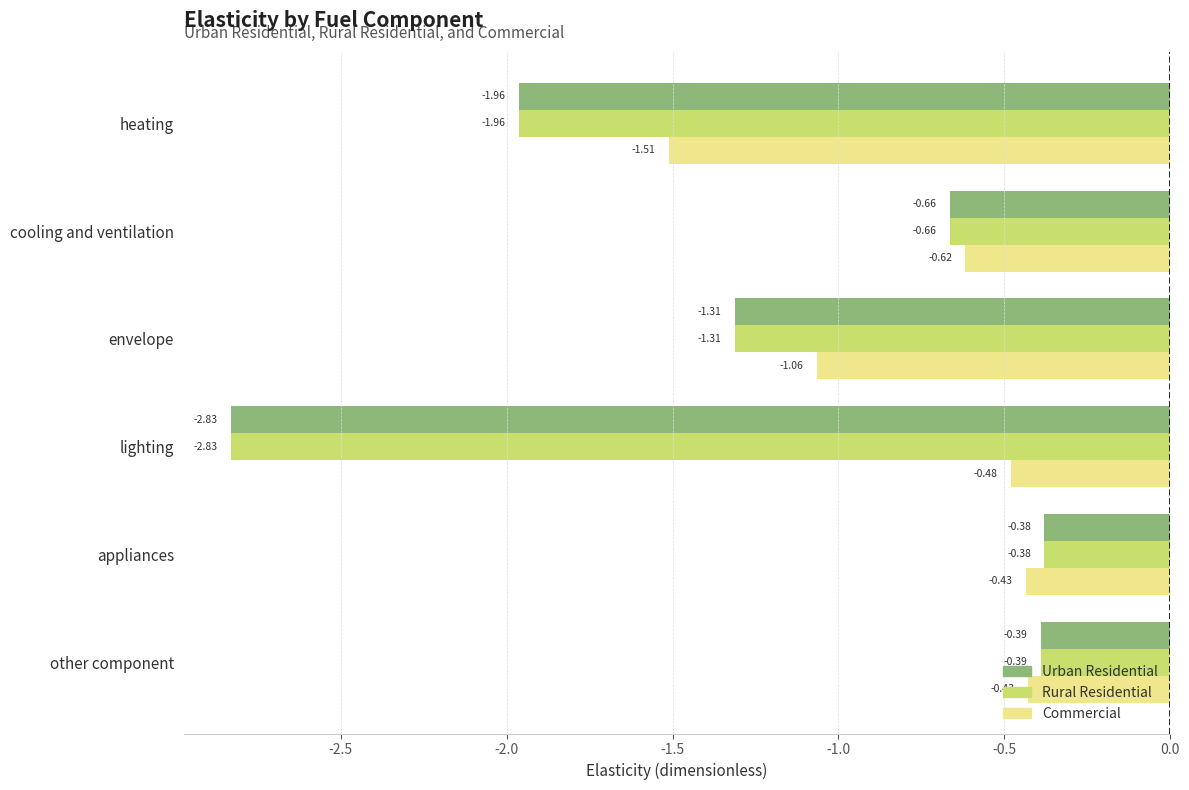

What is the difference between the highest and lowest values at lighting?

2.4